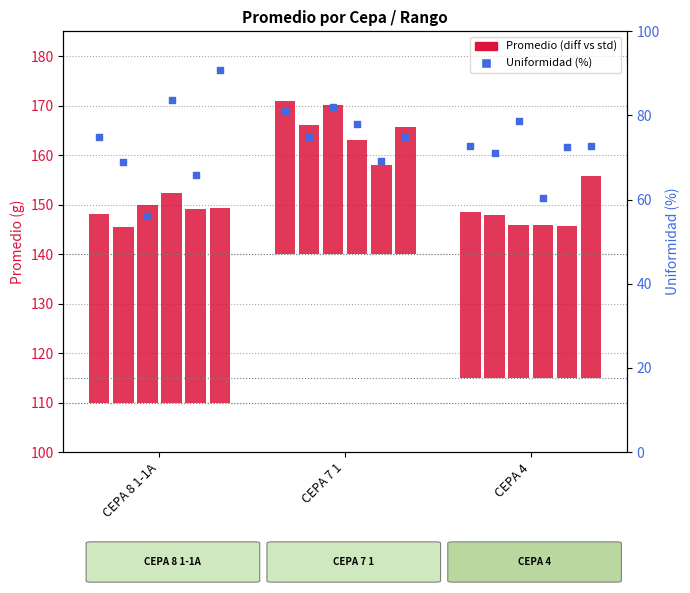

What is the change in value from CEPA 8 1-1A to CEPA 4?

-2.3